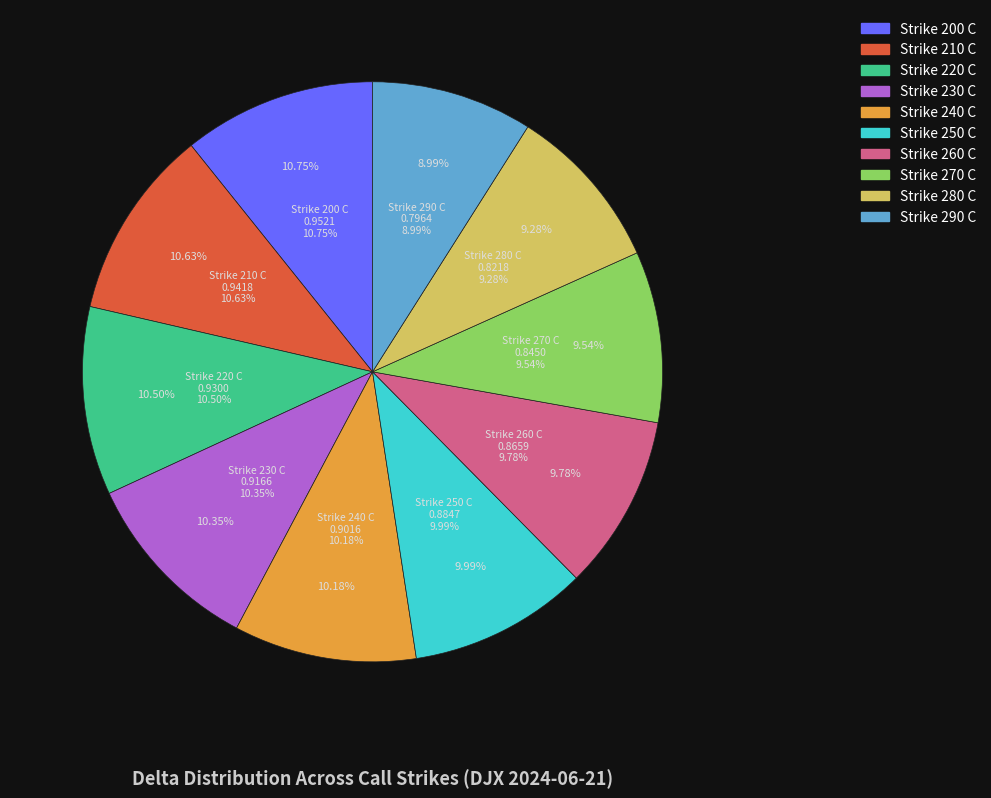

To the nearest percent, what portion does Strike 290 C represent?

9%